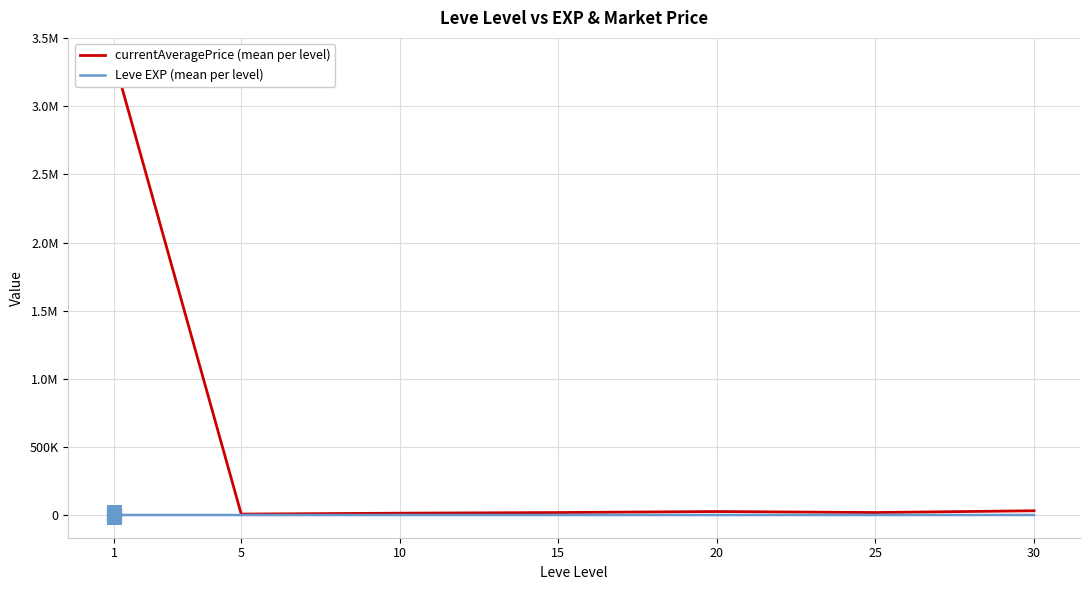

True or false: Leve EXP (mean per level) and currentAveragePrice (mean per level) cross at least once.

False